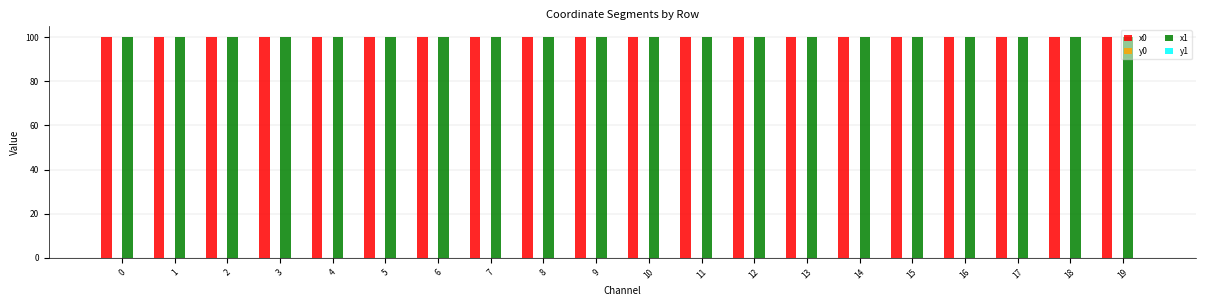

The x1 series shows 100.0 at 12. True or false?

True